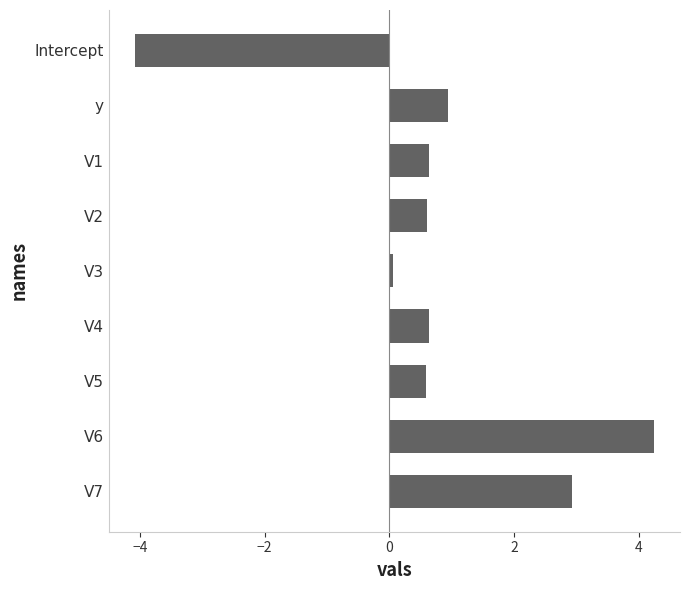

Are the bars grouped side by side (vs. stacked)?

No